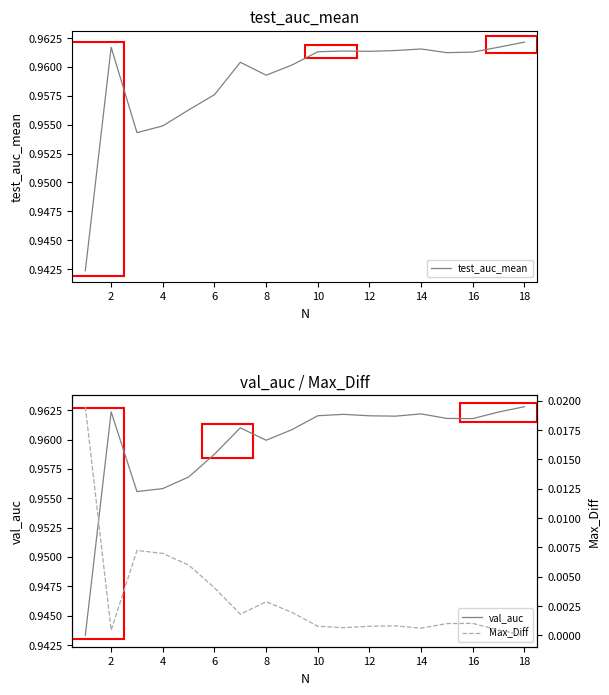

True or false: Max_Diff and test_auc_mean intersect in this chart.

False